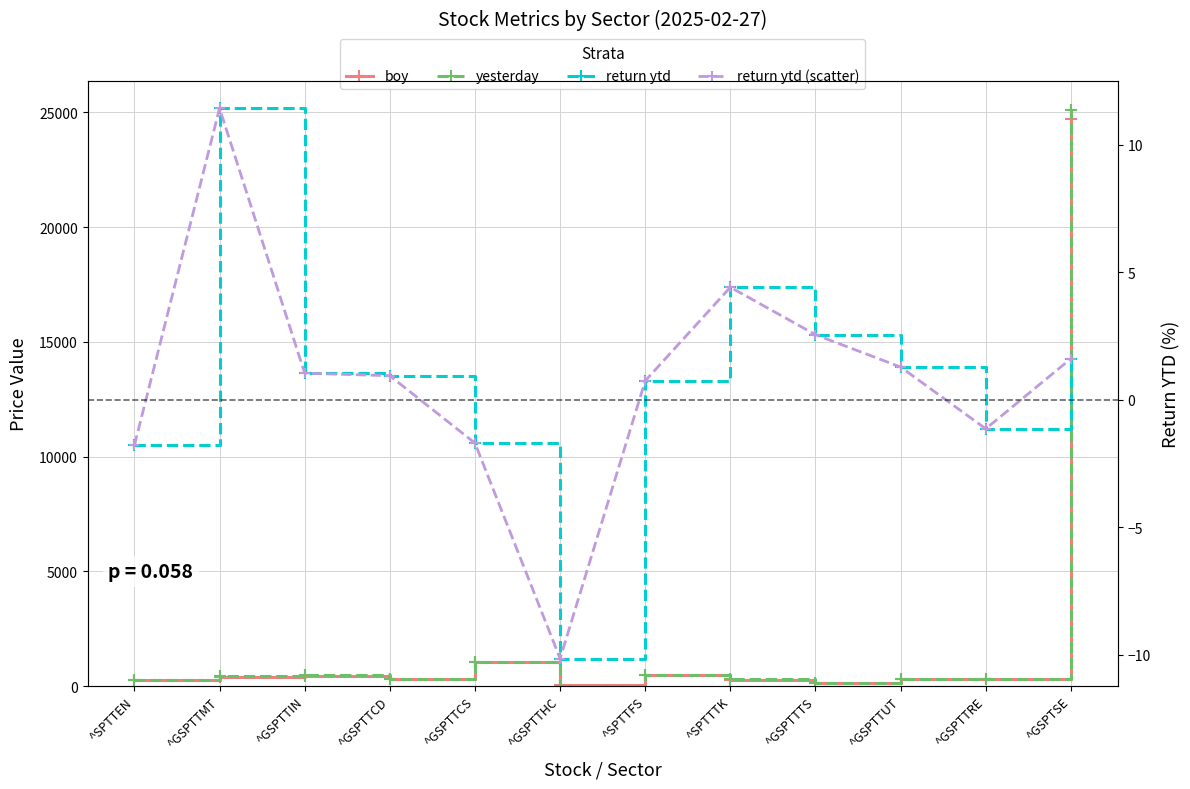

In boy, how many points are higher than both neighbors (excluding endpoints)?

3